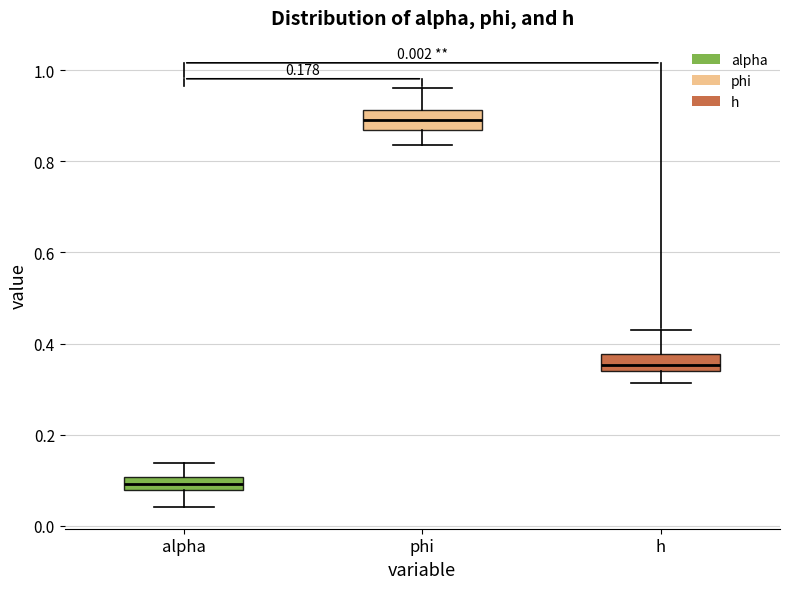

Where does the upper whisker of the box for phi end on the y-axis? The values are not printed on the chart, so give them approximately, as read against the axis.

0.96